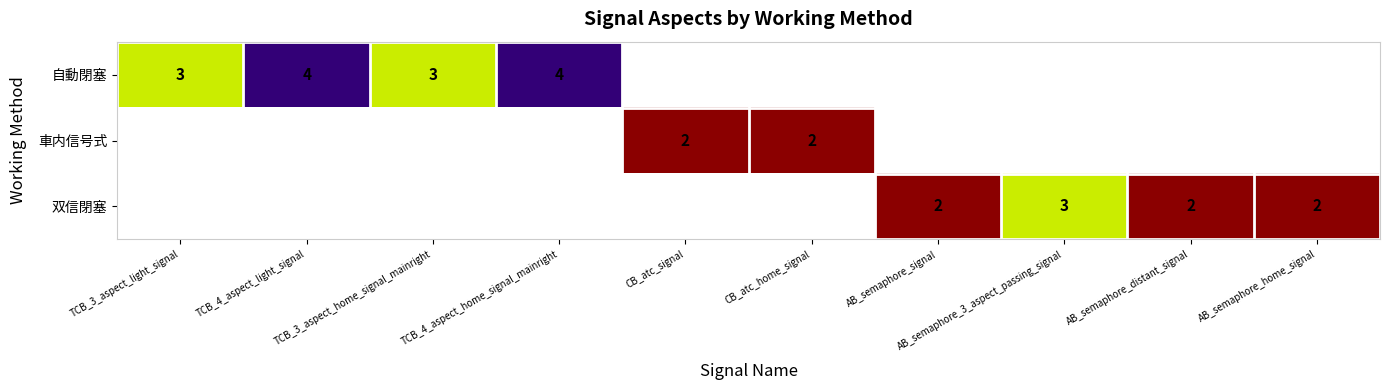

How many categories are shown in the chart?

10